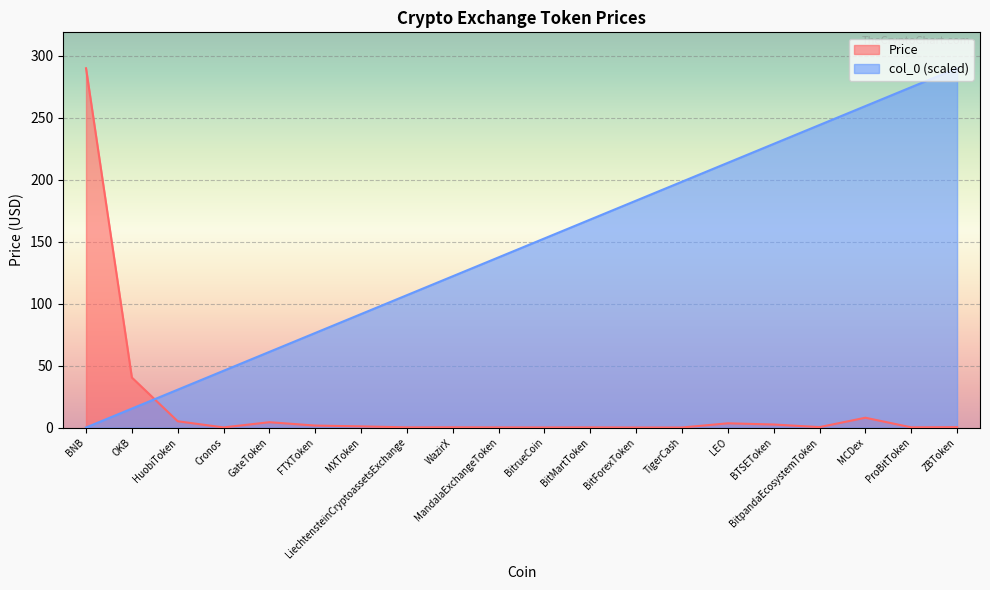

The col_0 series shows 100.7 at MCDex. True or false?

False